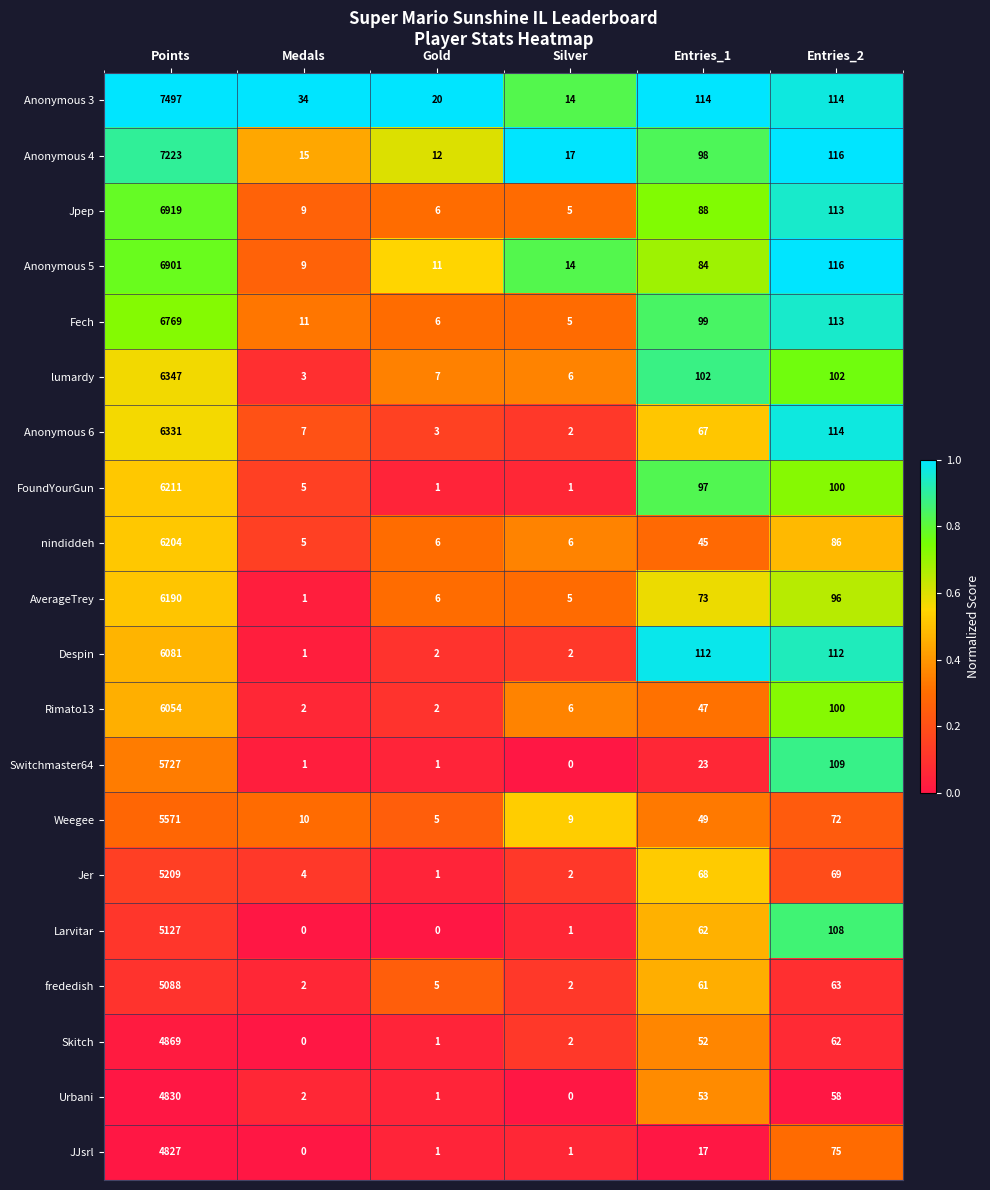

True or false: Urbani has a value of 3 at Medals.

False